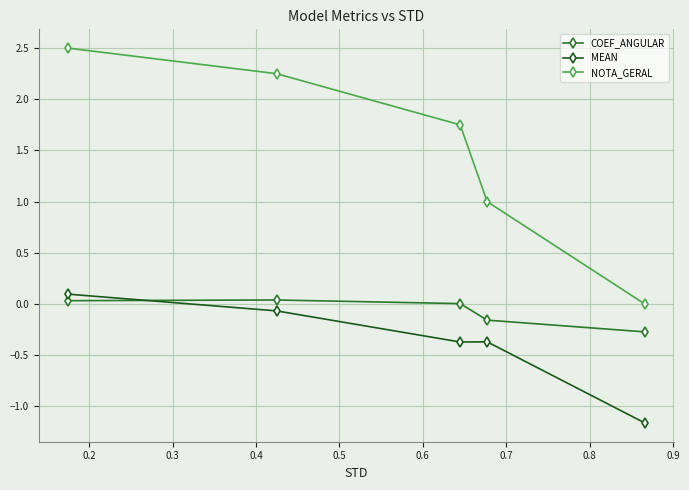

What is the average value of the MEAN series?

-0.4